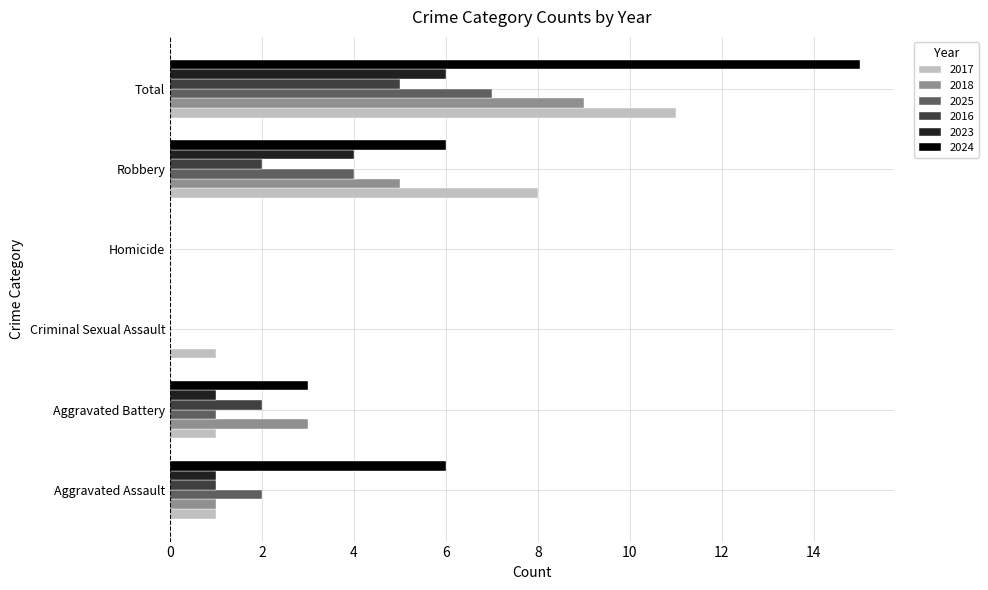

What is the average value of the 2023 series?

2